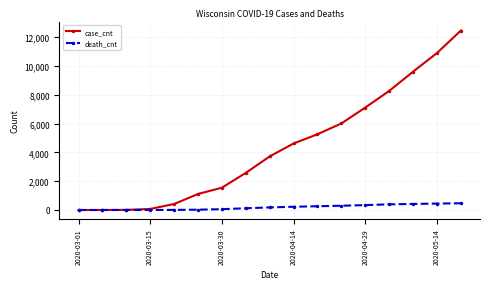

True or false: case_cnt has more than 2 points higher than both neighbors.

False